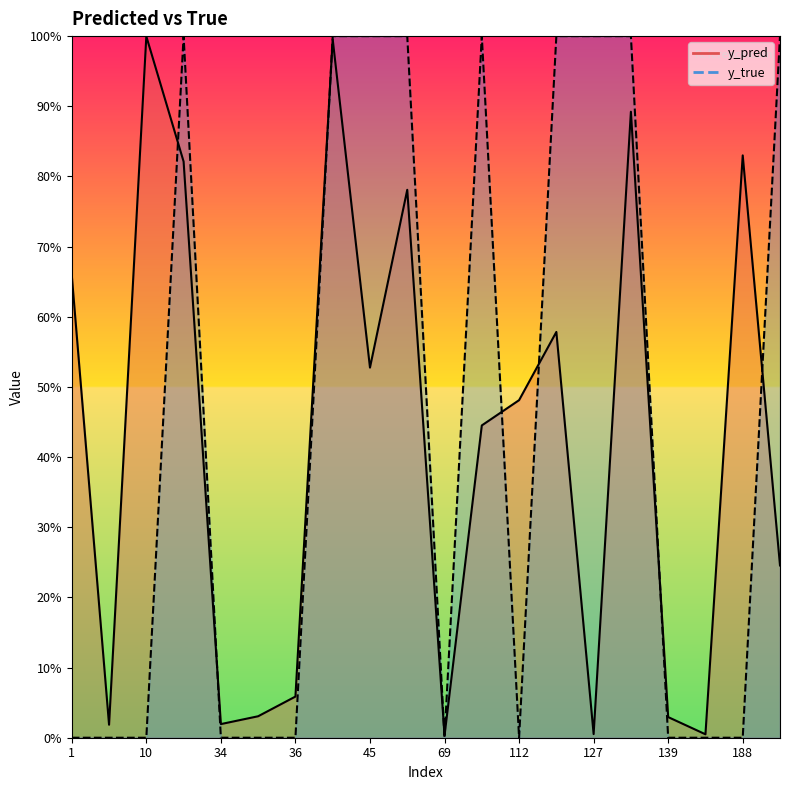

Is it true that y_pred_line equals 0.0 at 69?

False